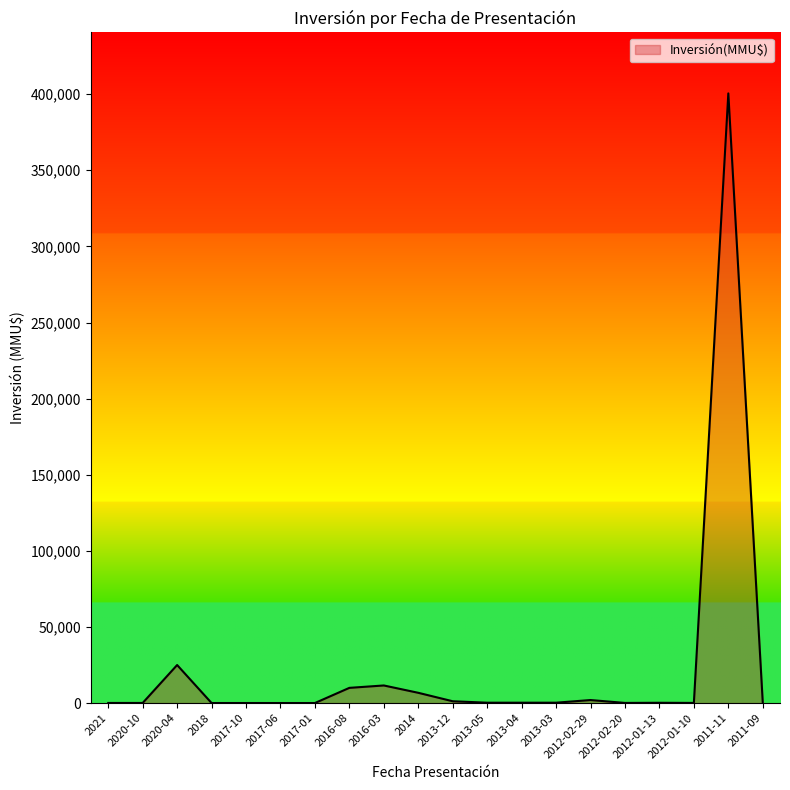

How many lines are shown in the chart?

1